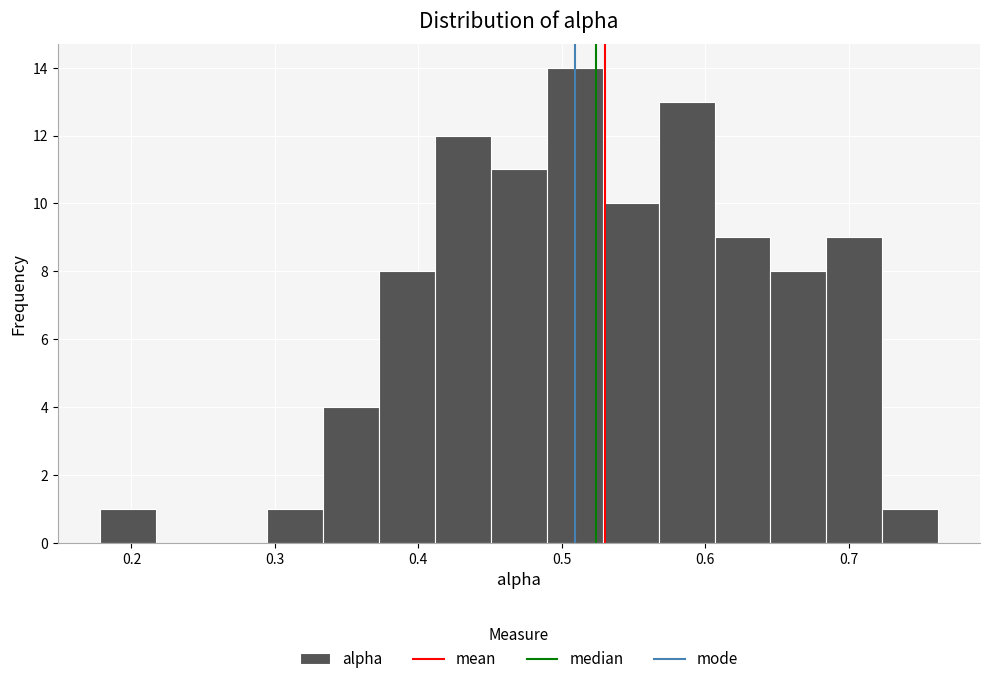

Around what value on the x-axis is the tallest bar? Give the approximate position of its centre, as read against the axis.

0.51